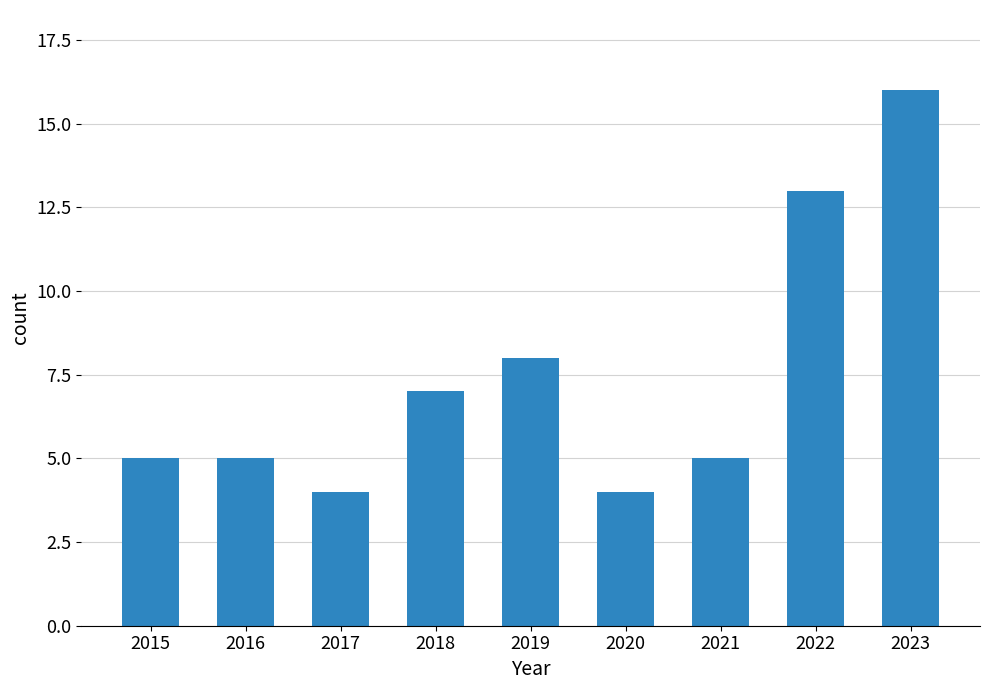

Does the chart contain stacked bars?

No